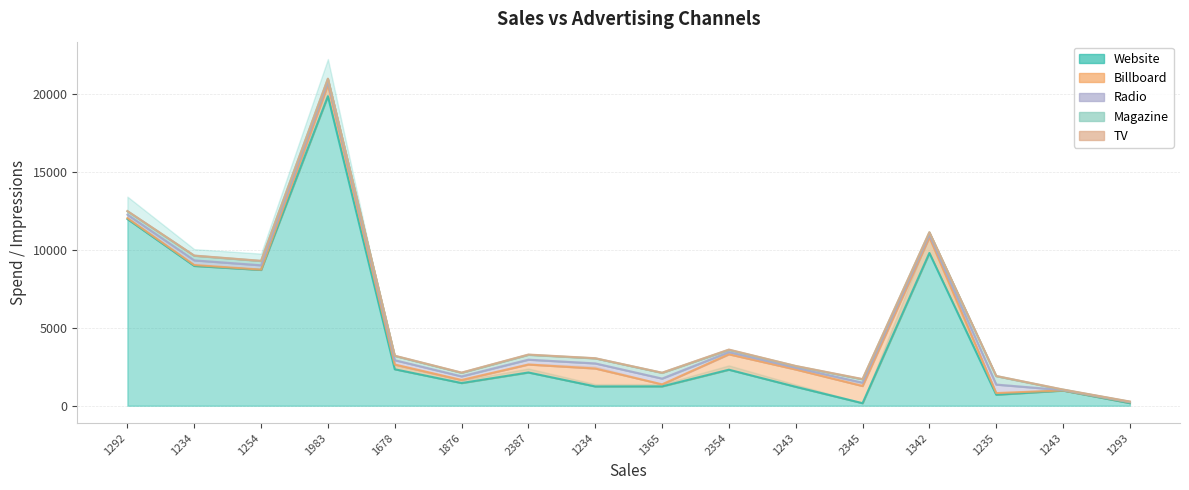

List the series in order of their peak value, highest first.

Website, Billboard, Radio, Magazine, TV